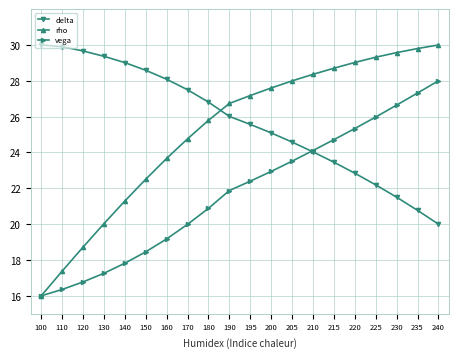

What are all the series names shown in the legend?

delta, rho, vega